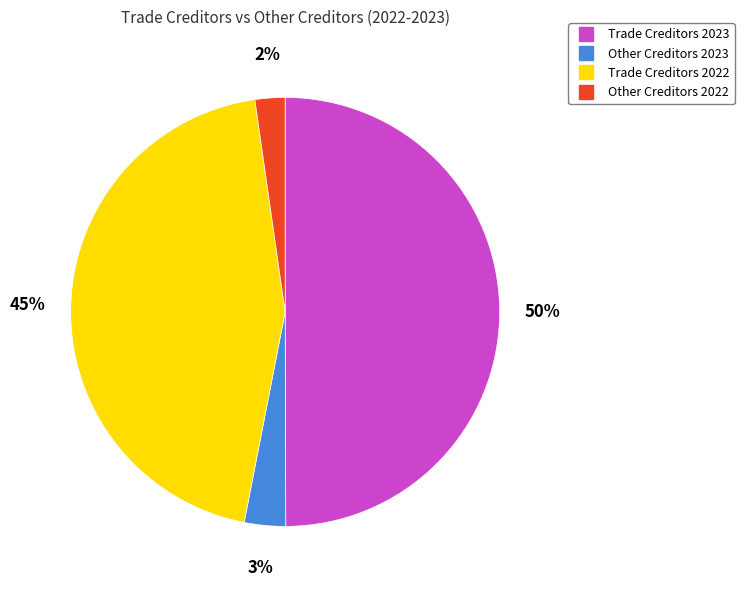

Combined, do Other Creditors 2022 and Other Creditors 2023 account for over 50%?

No